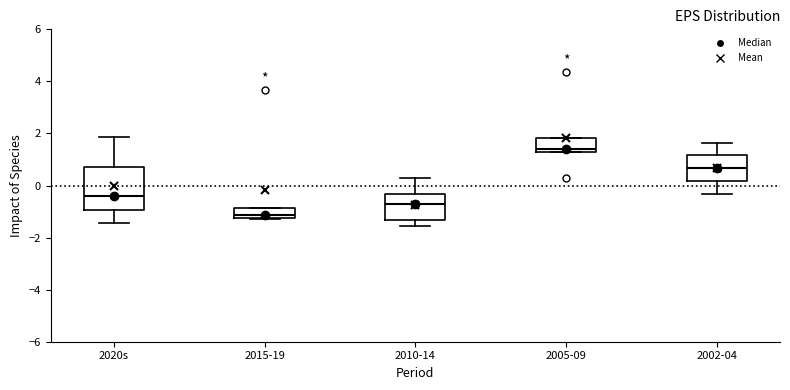

Which box's median line is the lowest?

2015-19